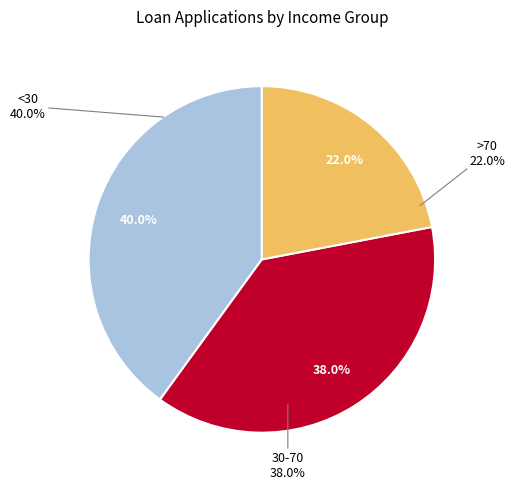

To the nearest percent, what is the average slice percentage?

33%